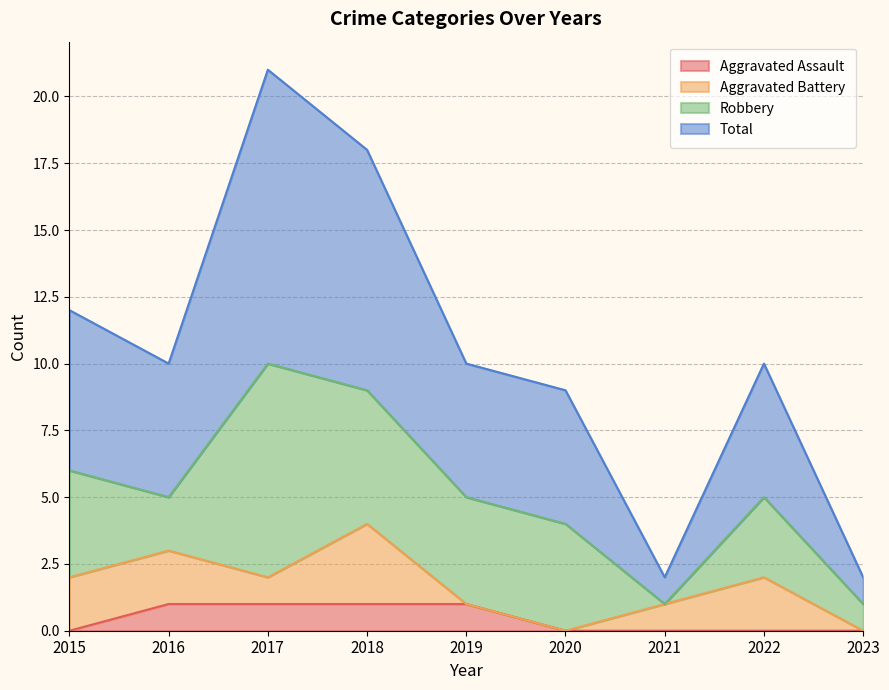

At which label is Aggravated Assault closest to 0?

2015